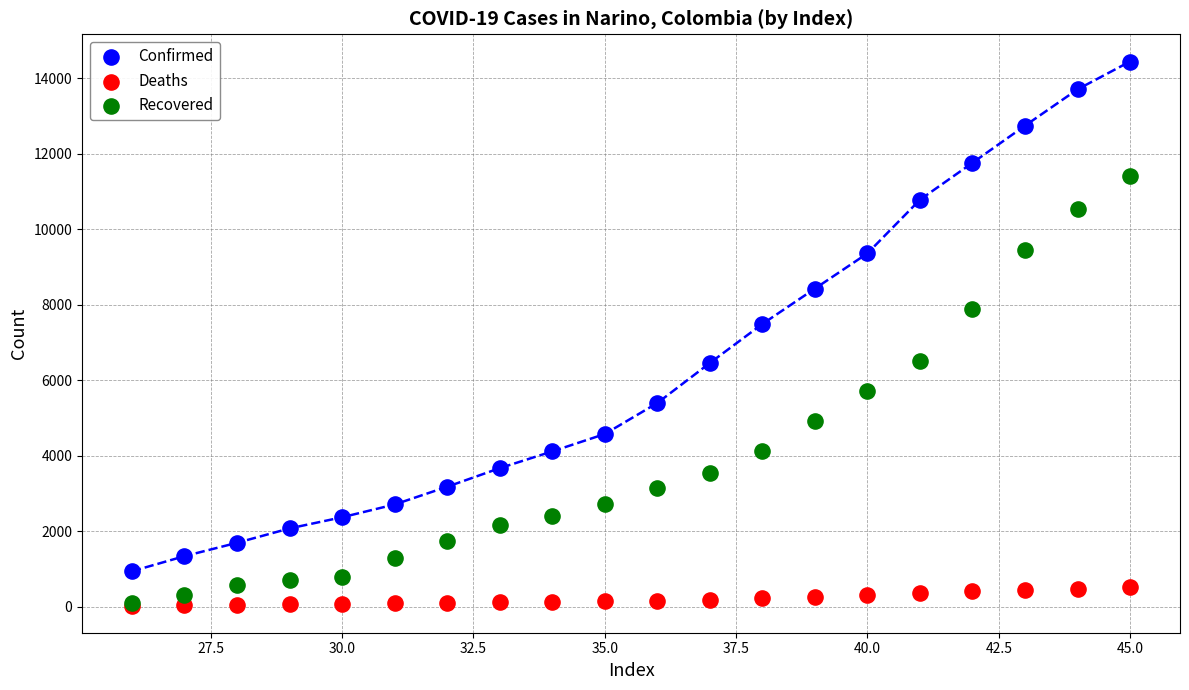

Across all series, what Y value is closest to 7242?

7494